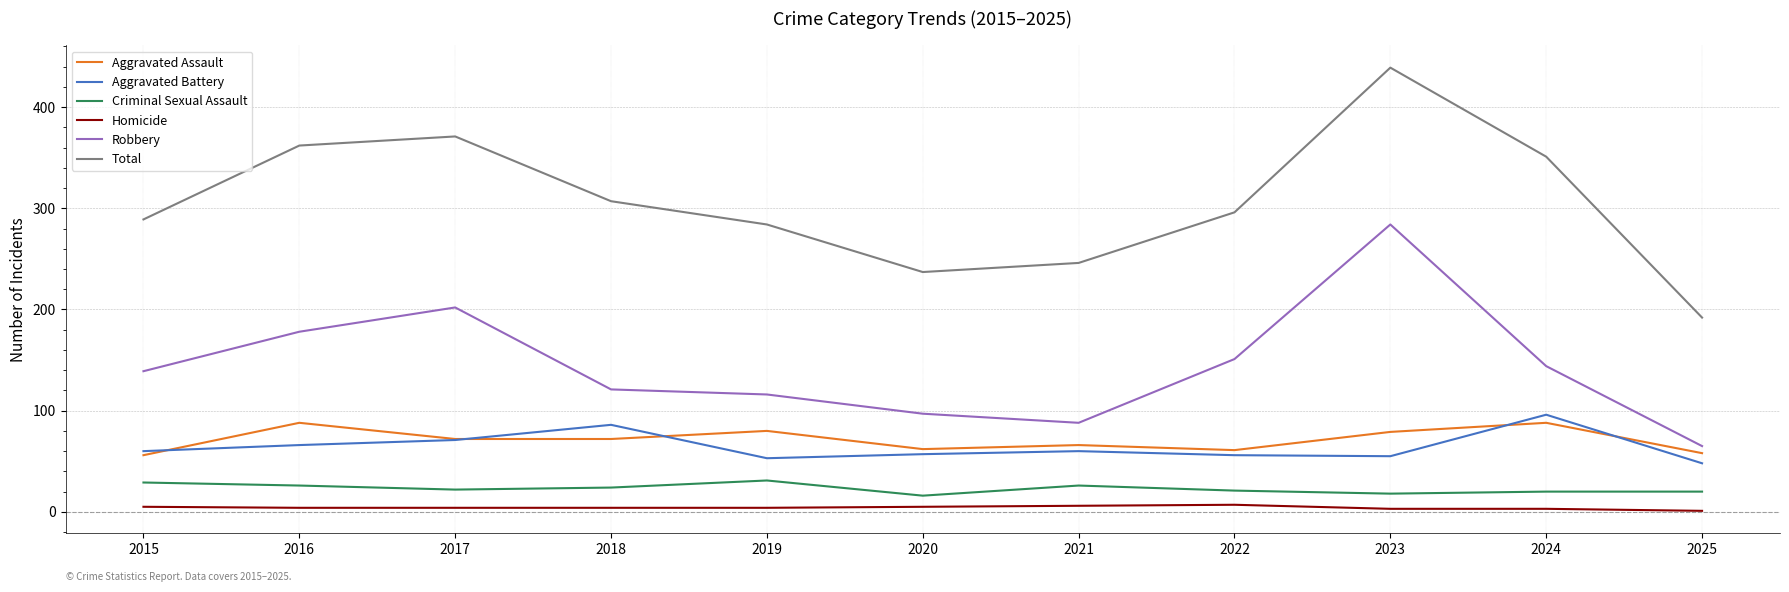

What is the average value of the Criminal Sexual Assault series?

23